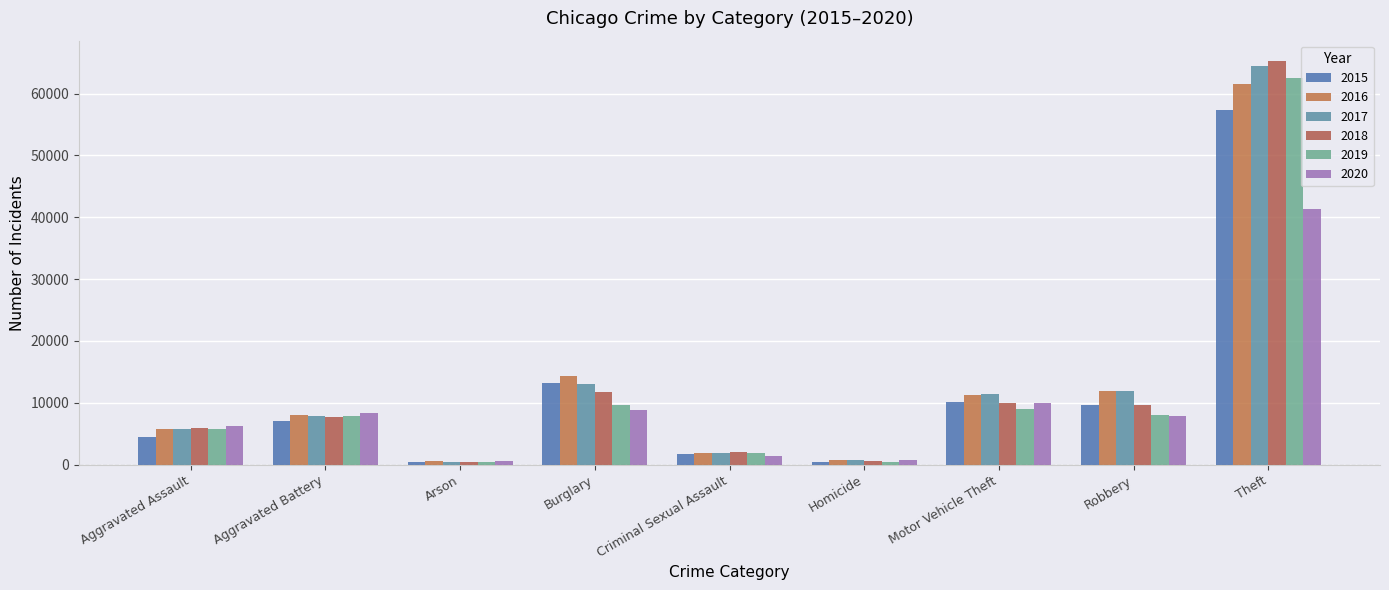

How many bars are there in each group?

6